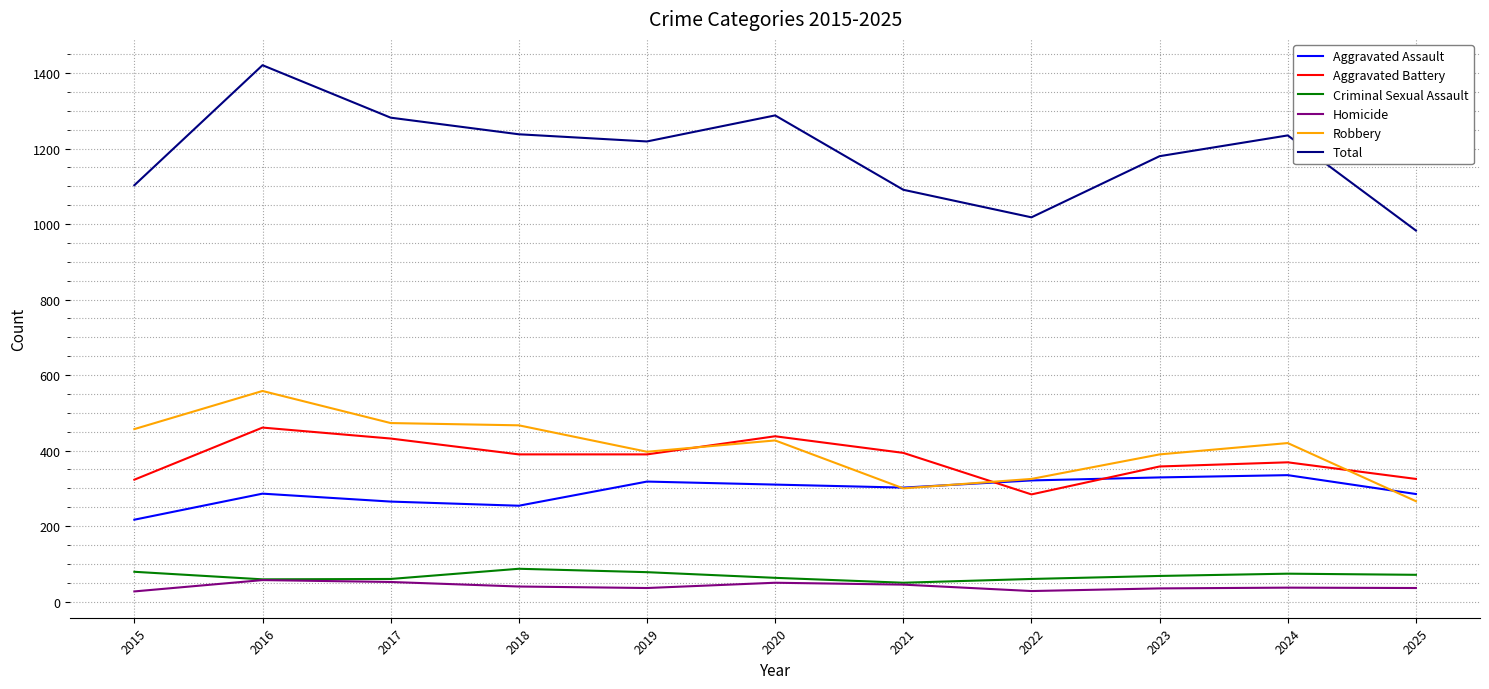

At which category does Aggravated Assault reach its first local peak?

2016